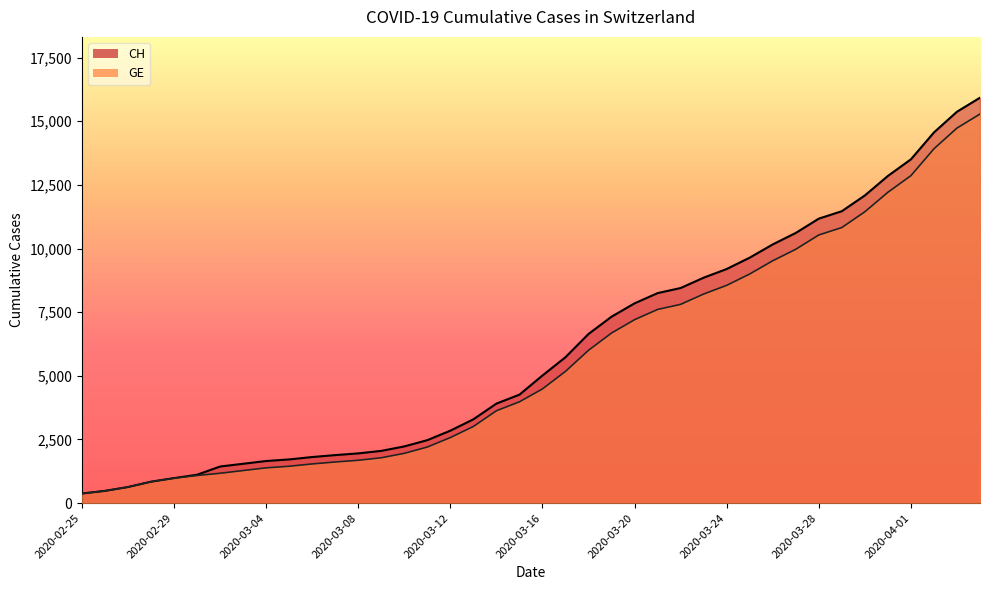

At which label does CH reach its peak?

2020-04-04